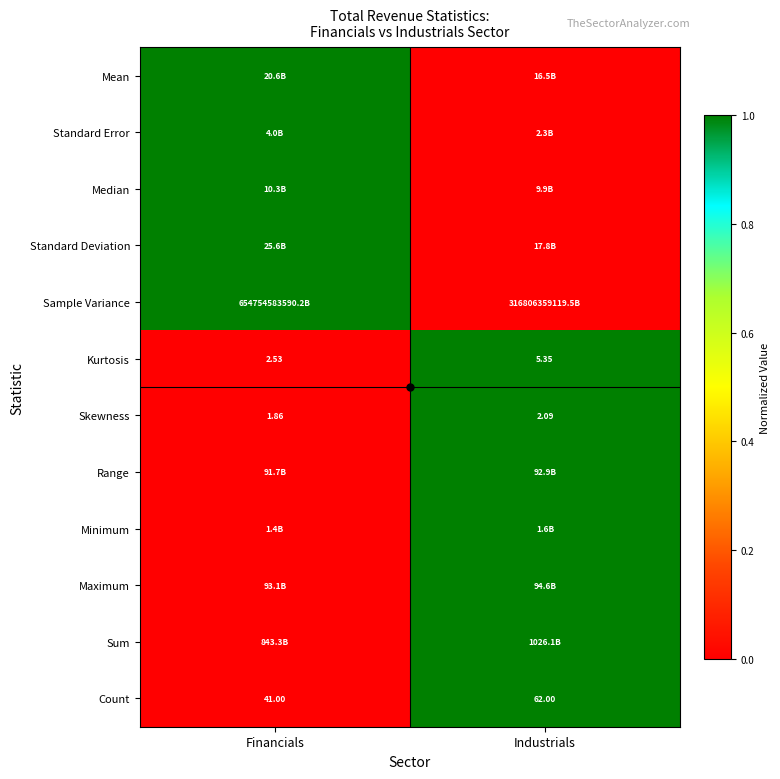

Where is Kurtosis nearest to the value 3?

Financials